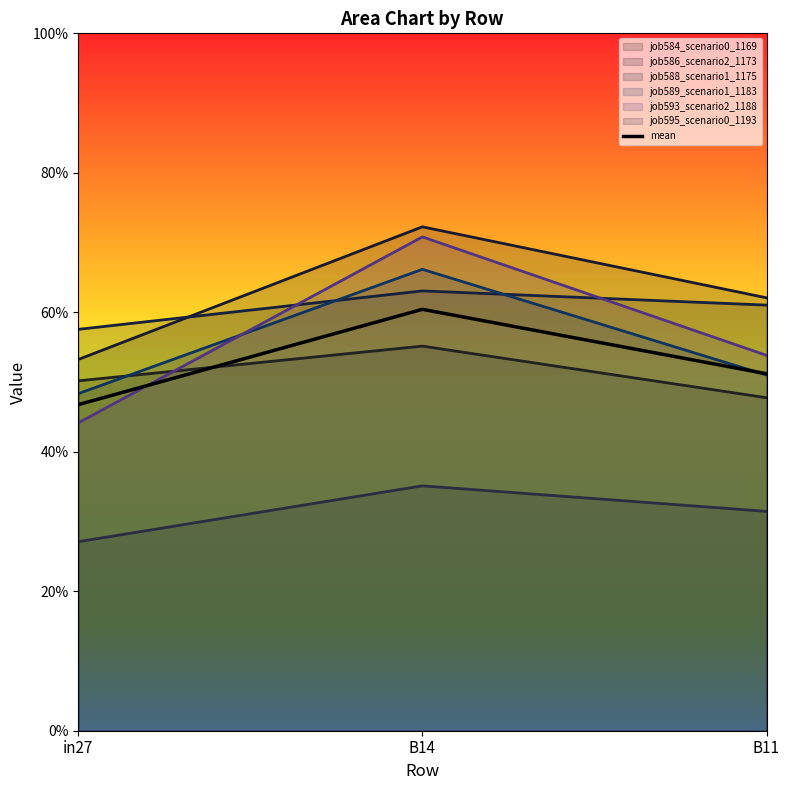

Is it true that the value at in27 is 0.5?

True